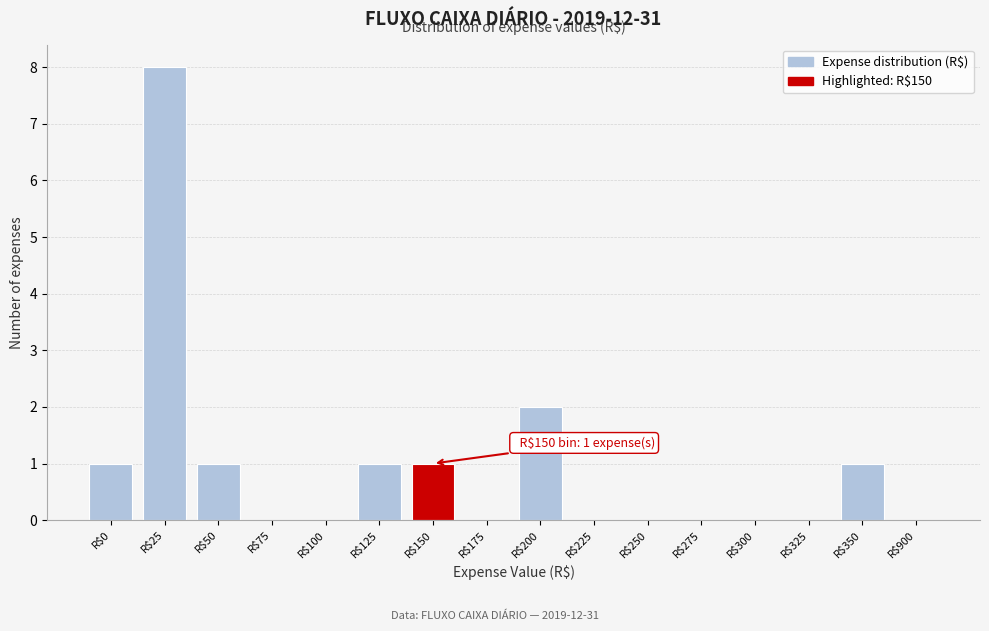

The value at R$150 is 1. True or false?

True